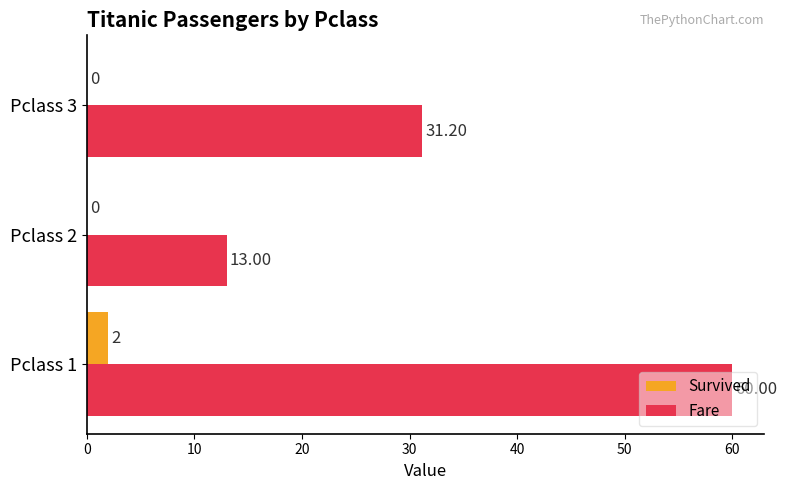

What is the sum of the Survived values at Pclass 3 and Pclass 1?

2.0